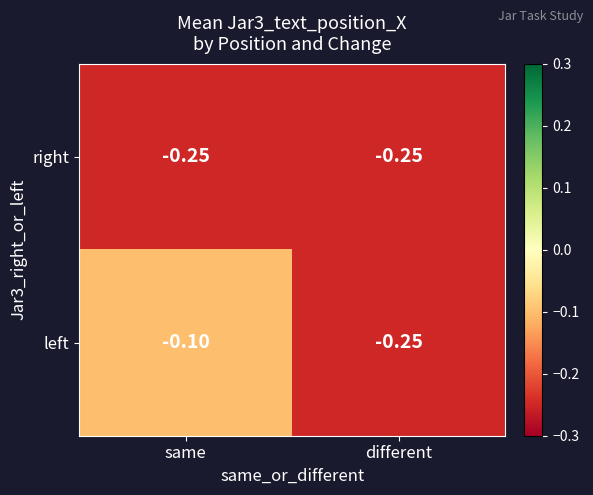

Between same and different, which series saw the biggest shift?

left